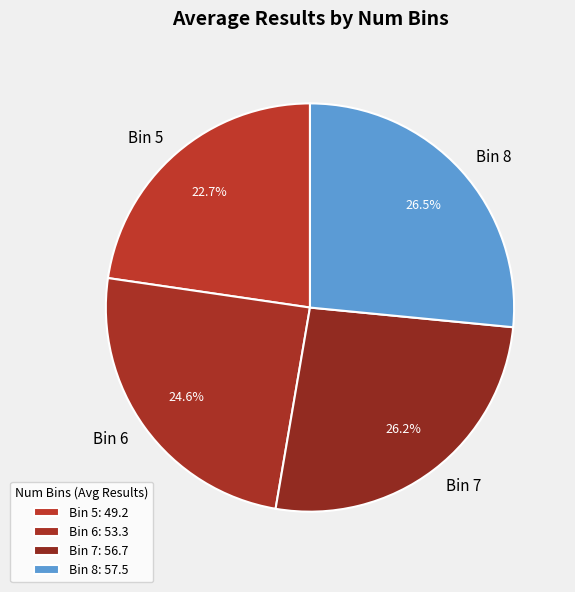

How much of the chart is everything except Bin 8?

73.5%